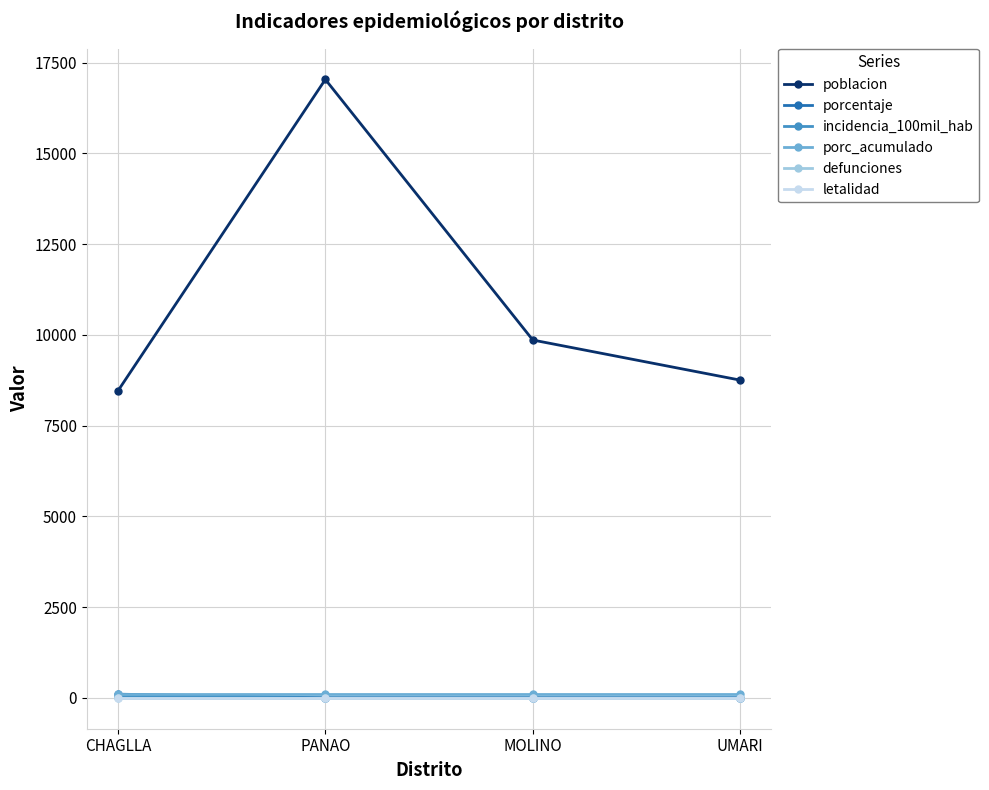

Is this an area chart (filled region under the line)?

No